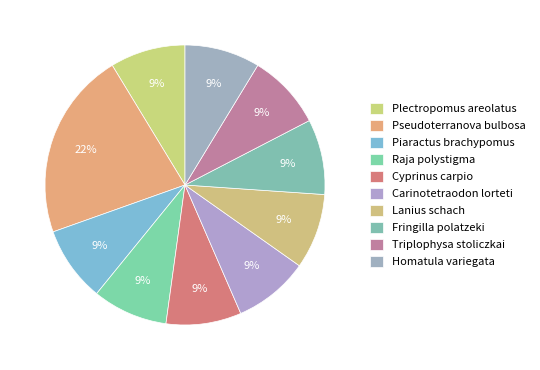

Which category has the smallest portion of the pie?

Plectropomus areolatus